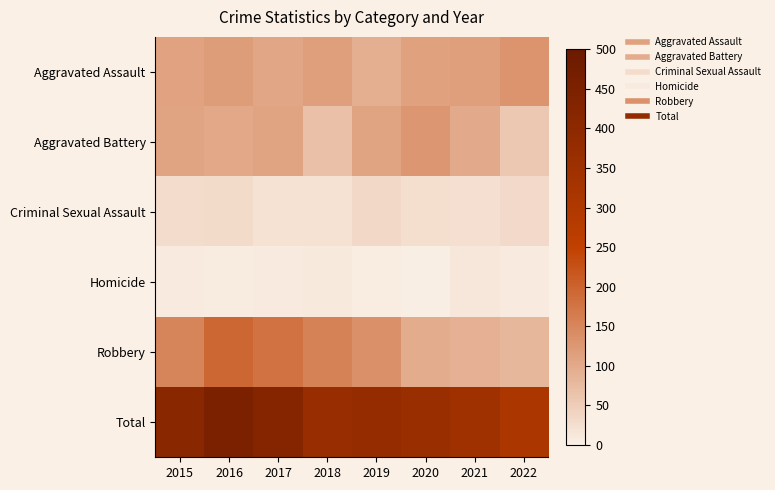

Rank the series by their maximum value, from highest to lowest.

Total, Robbery, Aggravated Assault, Aggravated Battery, Criminal Sexual Assault, Homicide